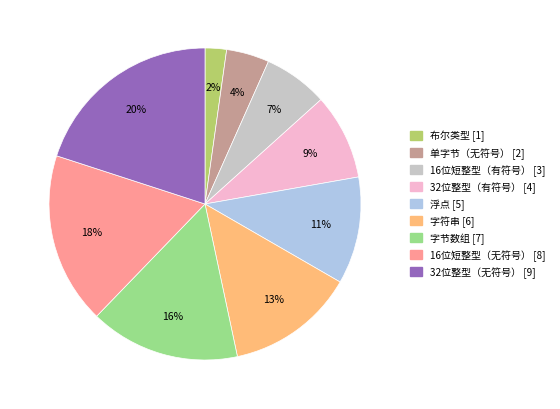

What is the ratio of the value at 浮点 to the value at 字符串?

0.8